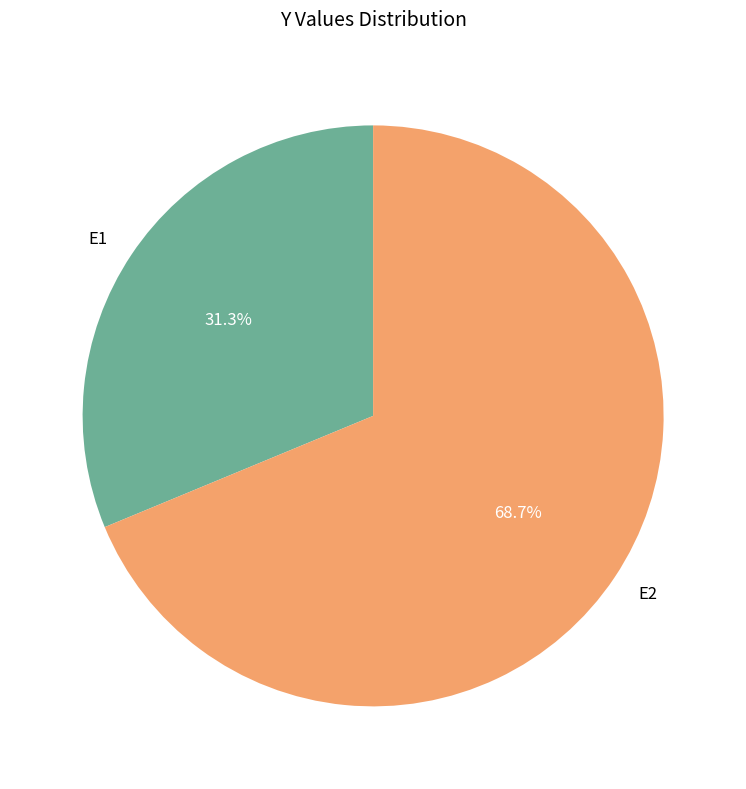

Count the number of slices in the pie.

2